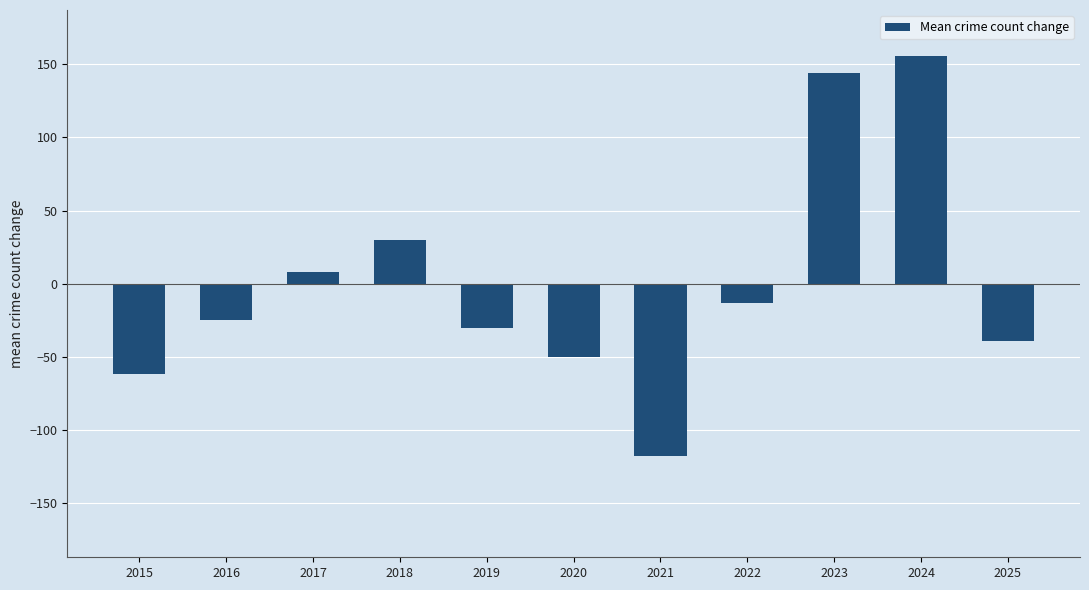

Rank the categories by value from highest to lowest.

2024, 2023, 2018, 2017, 2022, 2016, 2019, 2025, 2020, 2015, 2021